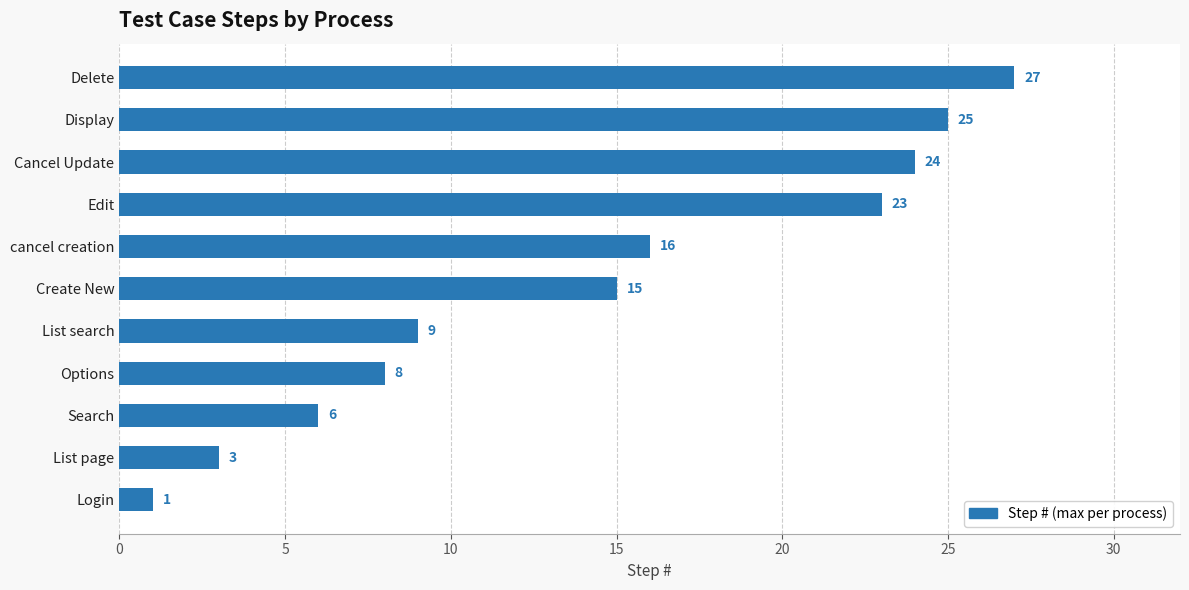

At which category does the chart reach its minimum across all series?

Login